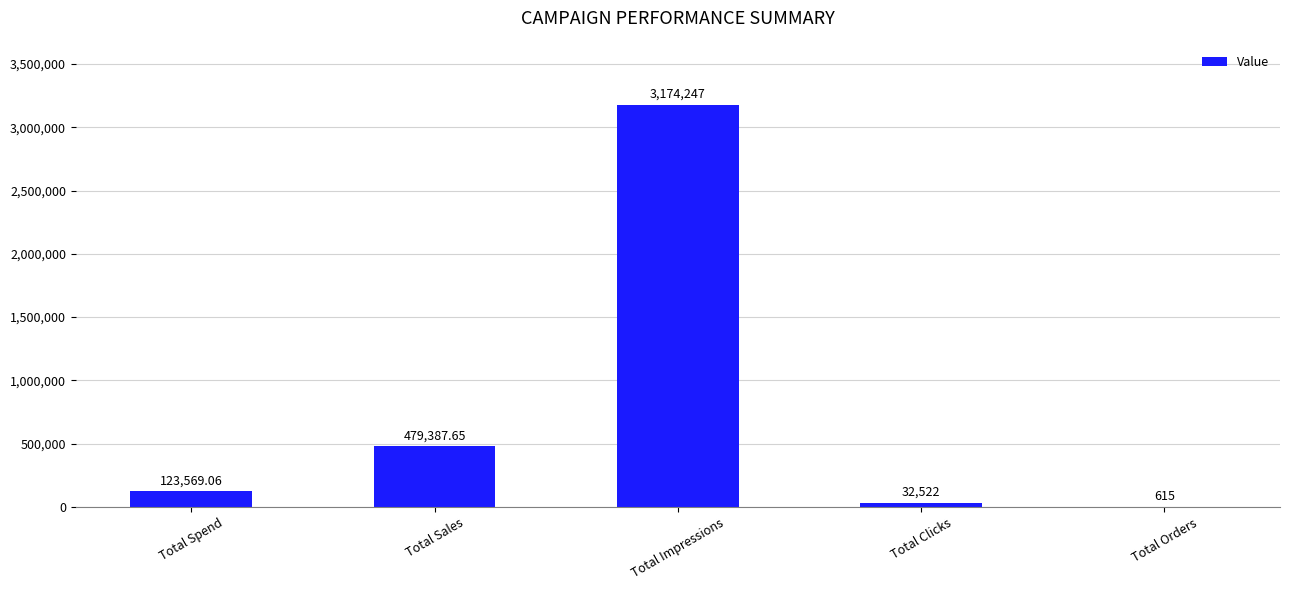

How many values exceed 123569?

3